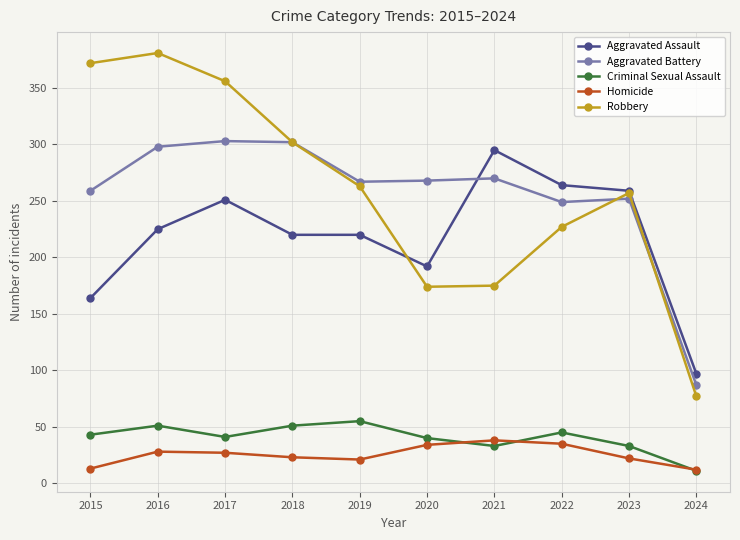

True or false: Criminal Sexual Assault and Robbery cross at least once.

False